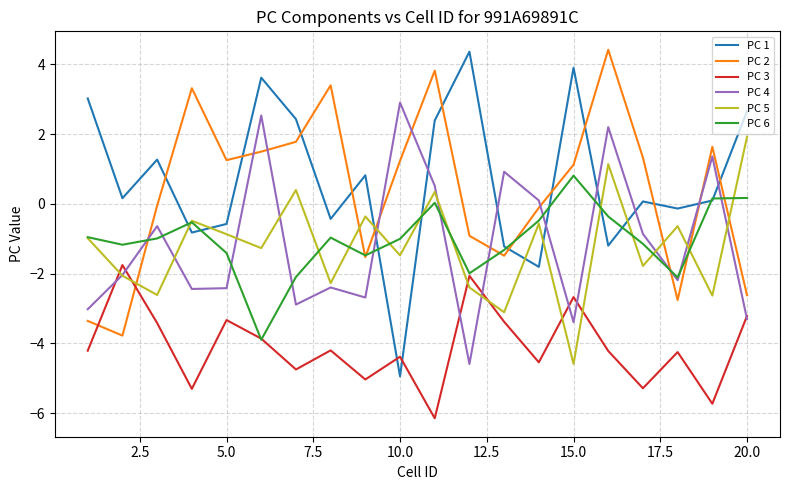

What is the lowest value of the PC 6 series?

-3.9